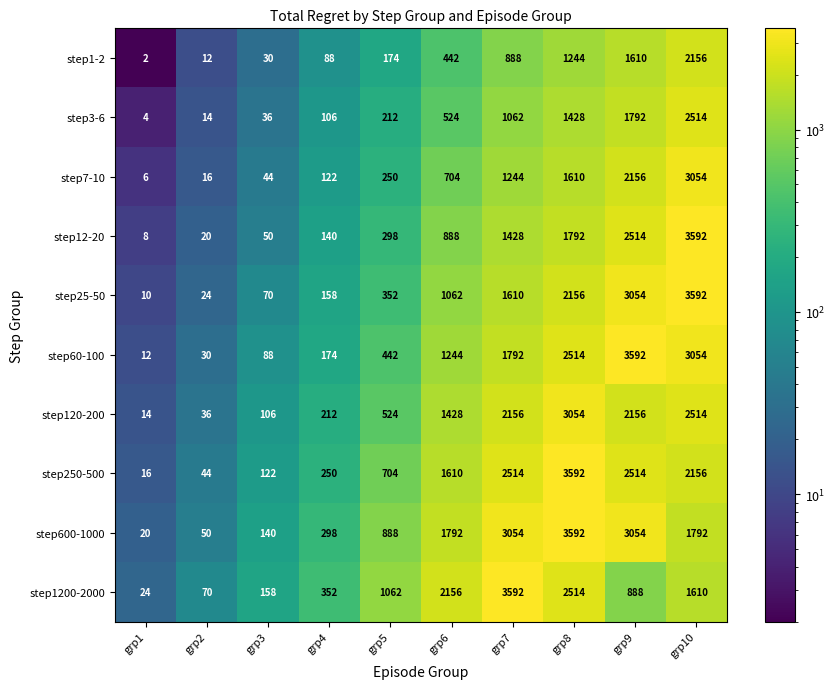

Where is step120-200 nearest to the value 1534?

grp6